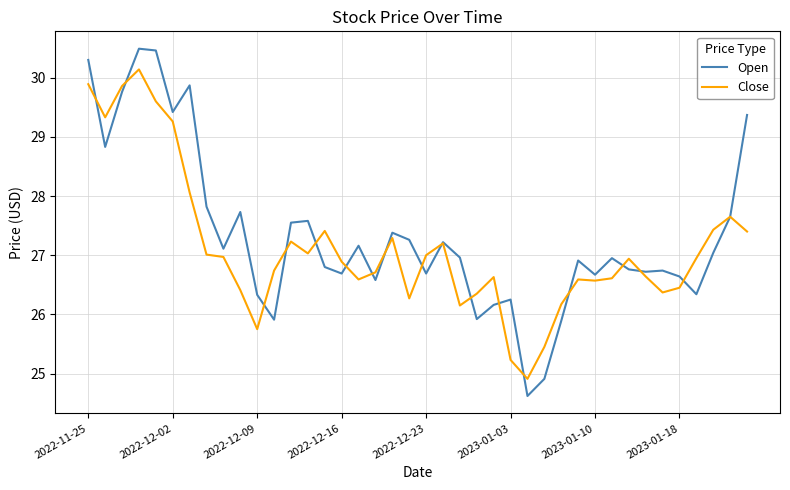

Which series has the largest range (max minus min)?

Open